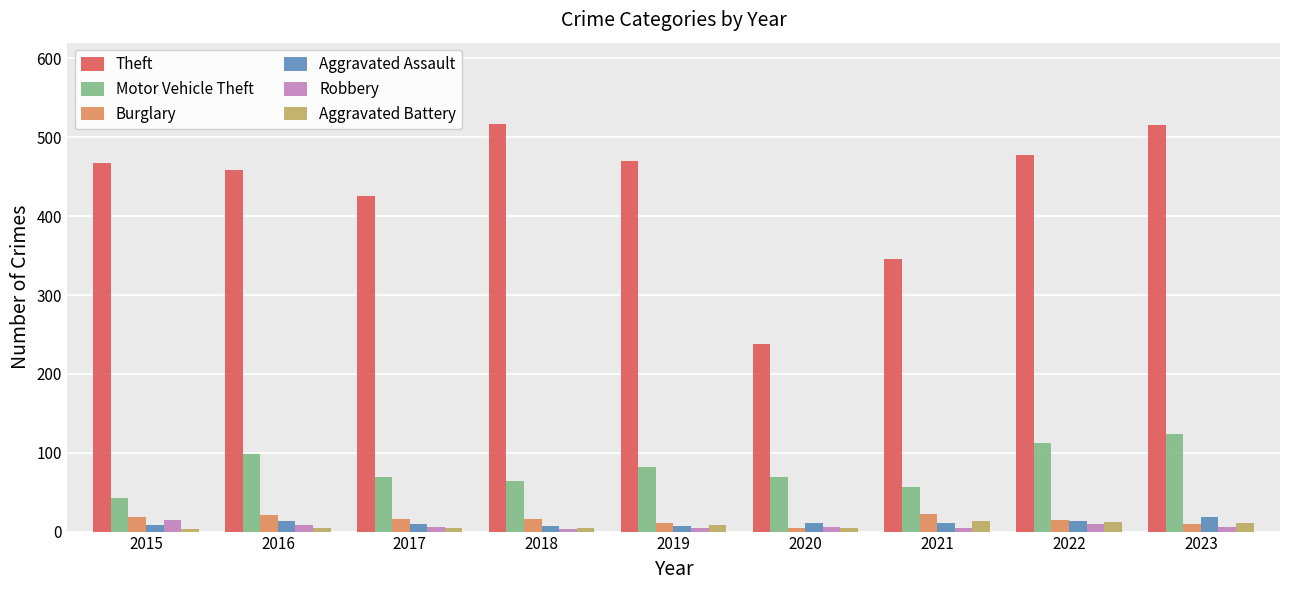

Which series has the largest range (max minus min)?

Theft